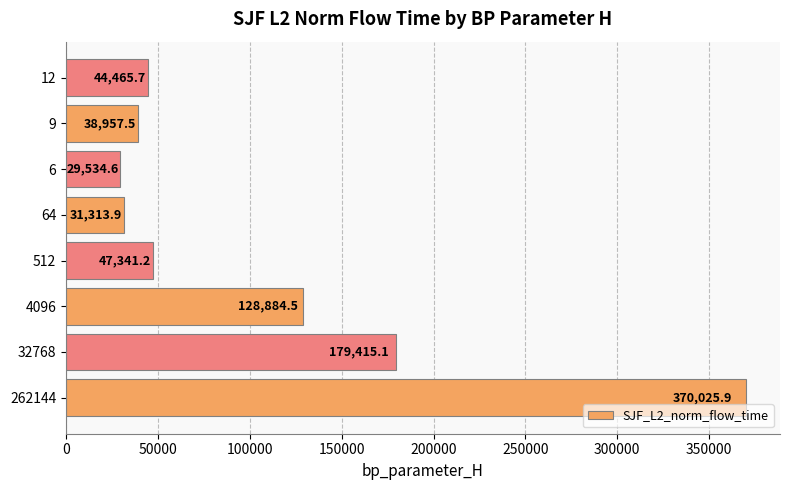

How many bars are there in total?

8